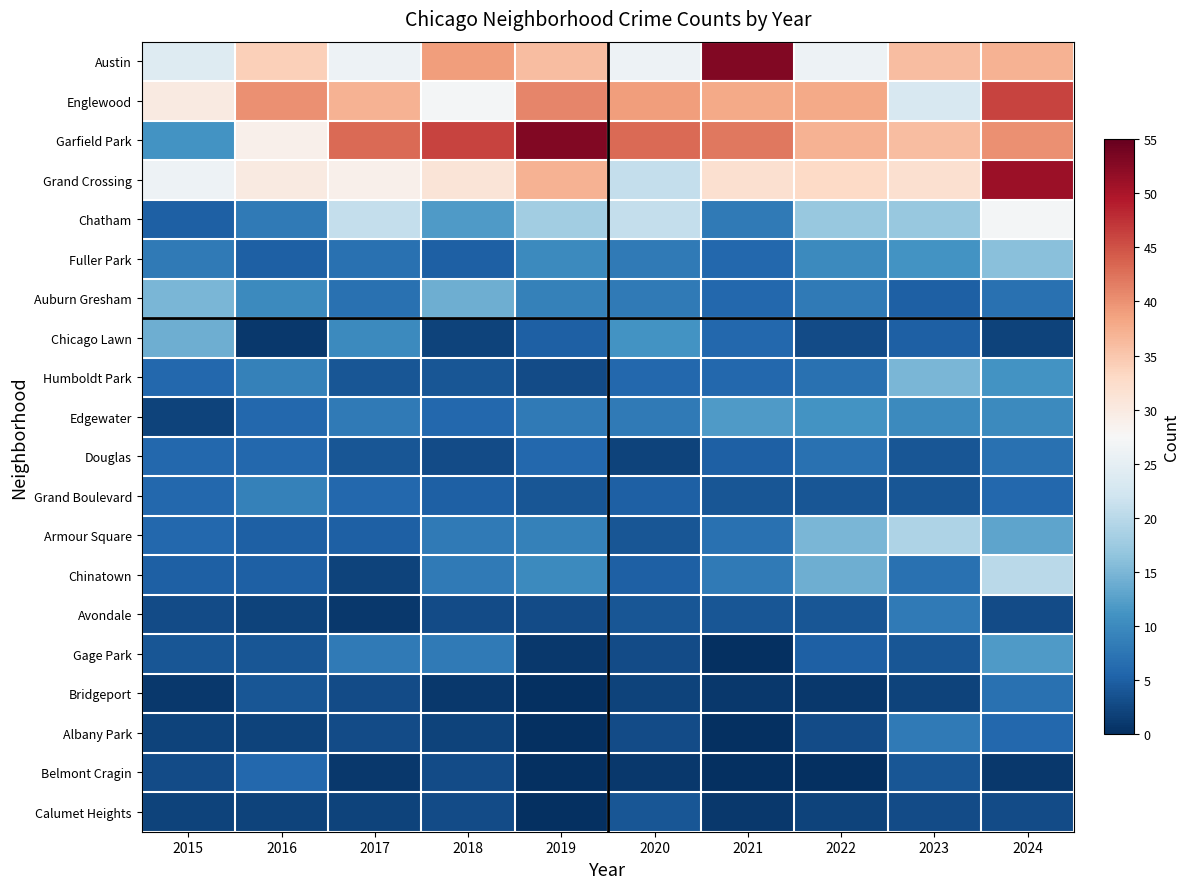

Reading left to right, what are all the values shown in this chart?

Austin: 2015=24	2016=34	2017=26	2018=39	2019=36	2020=26	2021=53	2022=26	2023=36	2024=37
Englewood: 2015=30	2016=40	2017=37	2018=27	2019=41	2020=39	2021=38	2022=38	2023=23	2024=46
Garfield Park: 2015=11	2016=29	2017=43	2018=46	2019=53	2020=43	2021=42	2022=37	2023=36	2024=40
Grand Crossing: 2015=26	2016=30	2017=29	2018=31	2019=37	2020=21	2021=32	2022=33	2023=32	2024=51
Chatham: 2015=5	2016=8	2017=21	2018=12	2019=18	2020=21	2021=8	2022=17	2023=17	2024=27
Fuller Park: 2015=8	2016=5	2017=7	2018=5	2019=10	2020=8	2021=6	2022=10	2023=11	2024=16
Auburn Gresham: 2015=15	2016=10	2017=7	2018=14	2019=9	2020=8	2021=6	2022=8	2023=5	2024=7
Chicago Lawn: 2015=14	2016=1	2017=10	2018=2	2019=5	2020=11	2021=6	2022=3	2023=5	2024=2
Humboldt Park: 2015=6	2016=9	2017=4	2018=4	2019=3	2020=6	2021=6	2022=7	2023=15	2024=11
Edgewater: 2015=2	2016=6	2017=8	2018=6	2019=8	2020=8	2021=12	2022=11	2023=10	2024=10
Douglas: 2015=6	2016=6	2017=4	2018=3	2019=6	2020=2	2021=5	2022=7	2023=4	2024=7
Grand Boulevard: 2015=6	2016=9	2017=6	2018=5	2019=4	2020=5	2021=4	2022=4	2023=4	2024=6
Armour Square: 2015=6	2016=5	2017=5	2018=8	2019=9	2020=4	2021=7	2022=15	2023=19	2024=13
Chinatown: 2015=5	2016=5	2017=2	2018=8	2019=10	2020=5	2021=8	2022=14	2023=7	2024=20
Avondale: 2015=3	2016=2	2017=1	2018=3	2019=3	2020=4	2021=4	2022=4	2023=8	2024=3
Gage Park: 2015=4	2016=4	2017=8	2018=8	2019=1	2020=3	2021=0	2022=5	2023=4	2024=12
Bridgeport: 2015=1	2016=4	2017=3	2018=1	2019=0	2020=2	2021=1	2022=1	2023=2	2024=7
Albany Park: 2015=2	2016=2	2017=3	2018=2	2019=0	2020=3	2021=0	2022=3	2023=8	2024=6
Belmont Cragin: 2015=3	2016=6	2017=1	2018=3	2019=0	2020=1	2021=0	2022=0	2023=4	2024=1
Calumet Heights: 2015=2	2016=2	2017=2	2018=3	2019=0	2020=4	2021=1	2022=2	2023=3	2024=3